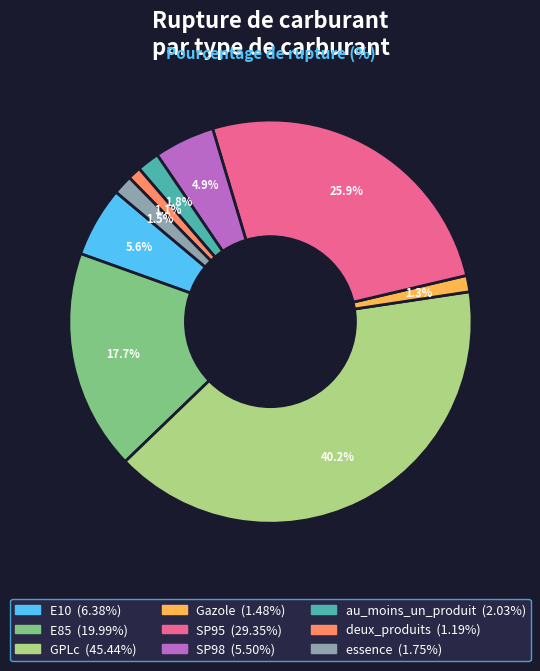

Approximately how many times larger is the value at au_moins_un_produit compared to essence?

1.2